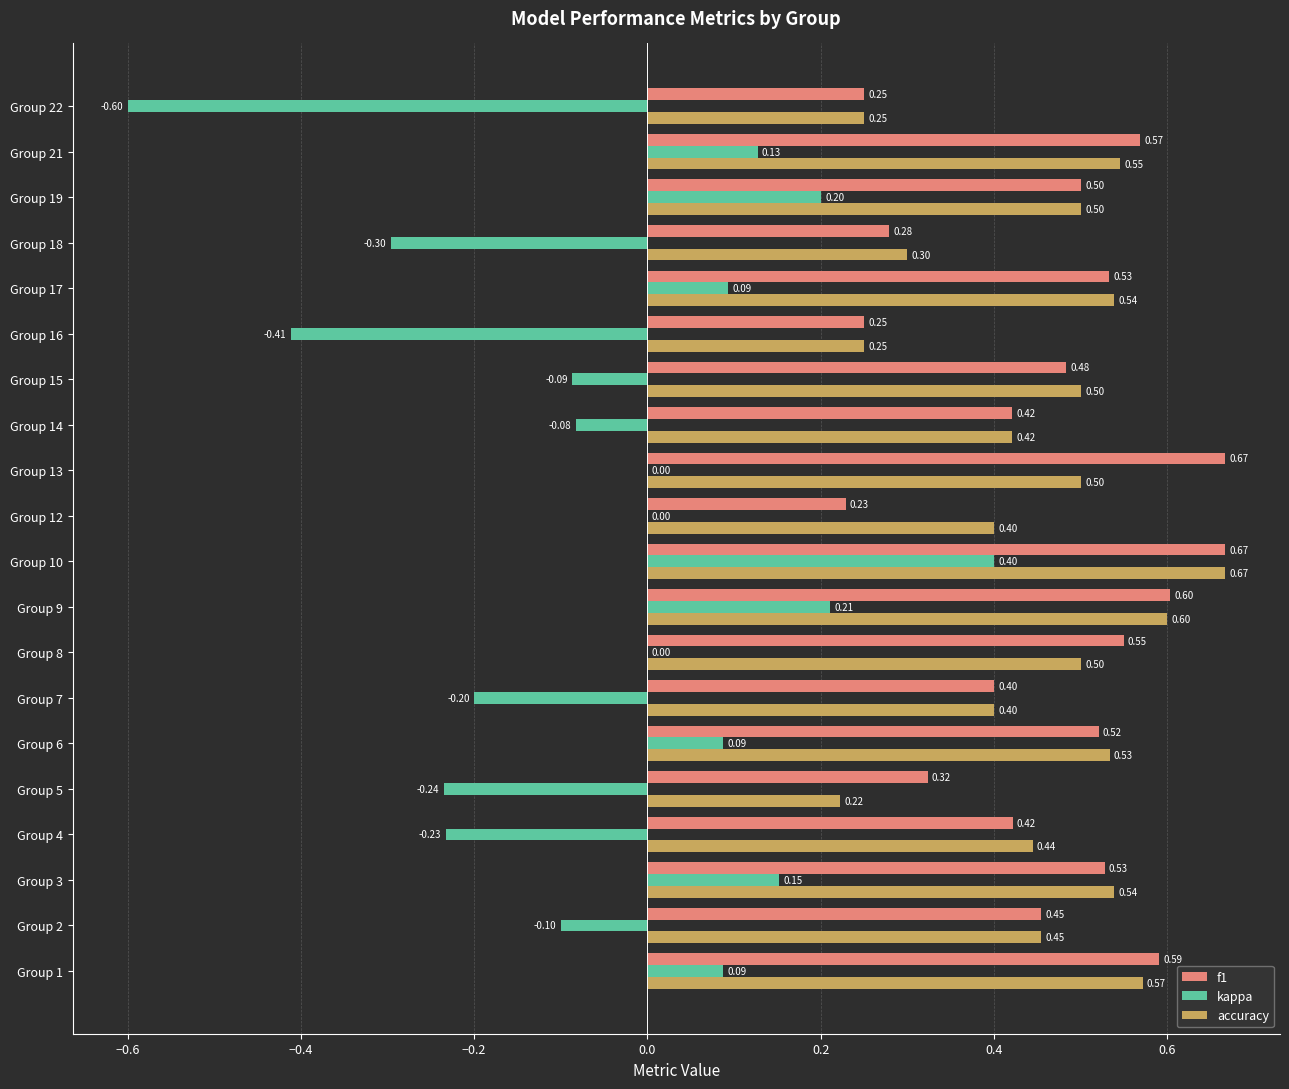

What are all the series names shown in the legend?

f1, kappa, accuracy